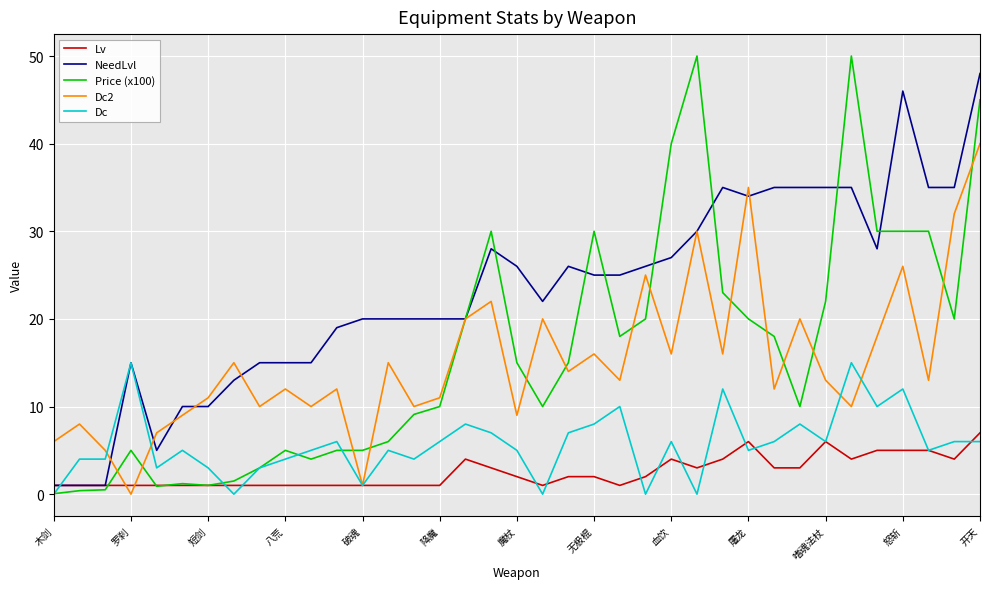

Which series has the largest total across all categories?

NeedLvl